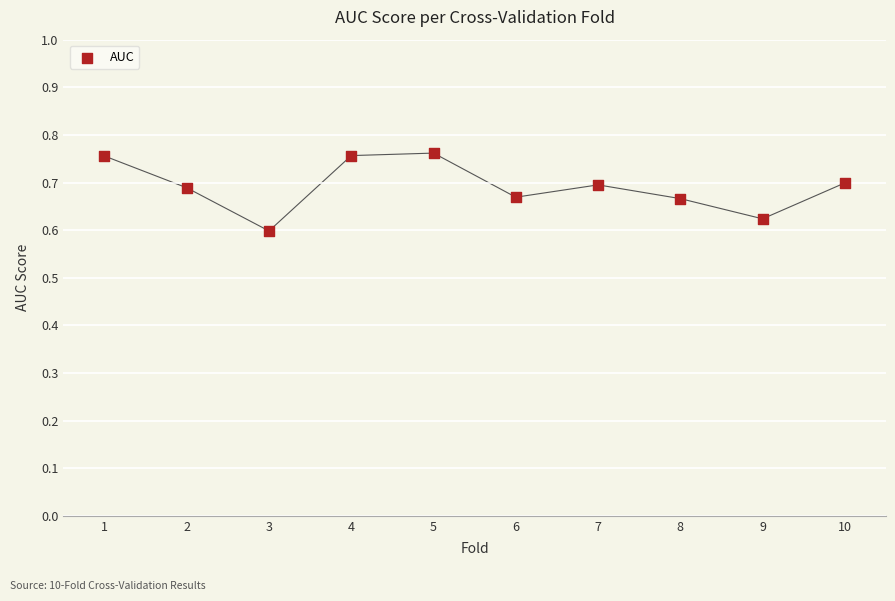

What is the range of X values (max minus min)?

9.0